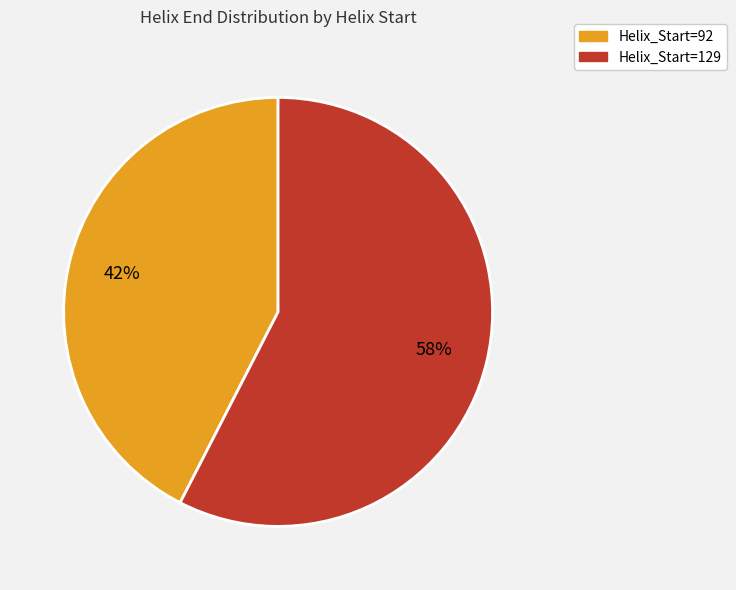

Is there any slice that represents more than half of the pie?

Yes